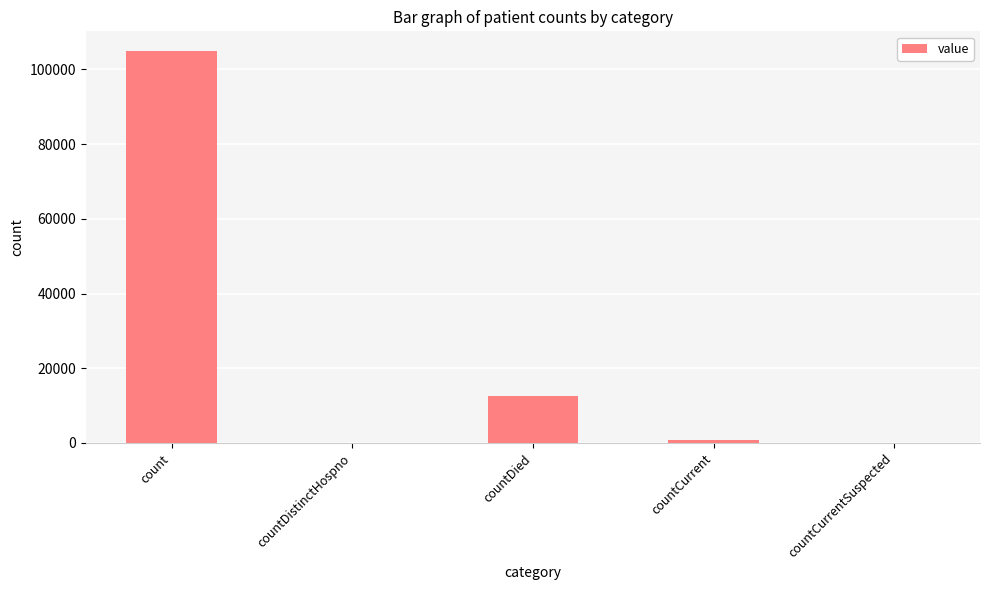

What is the sum of all values?

118357